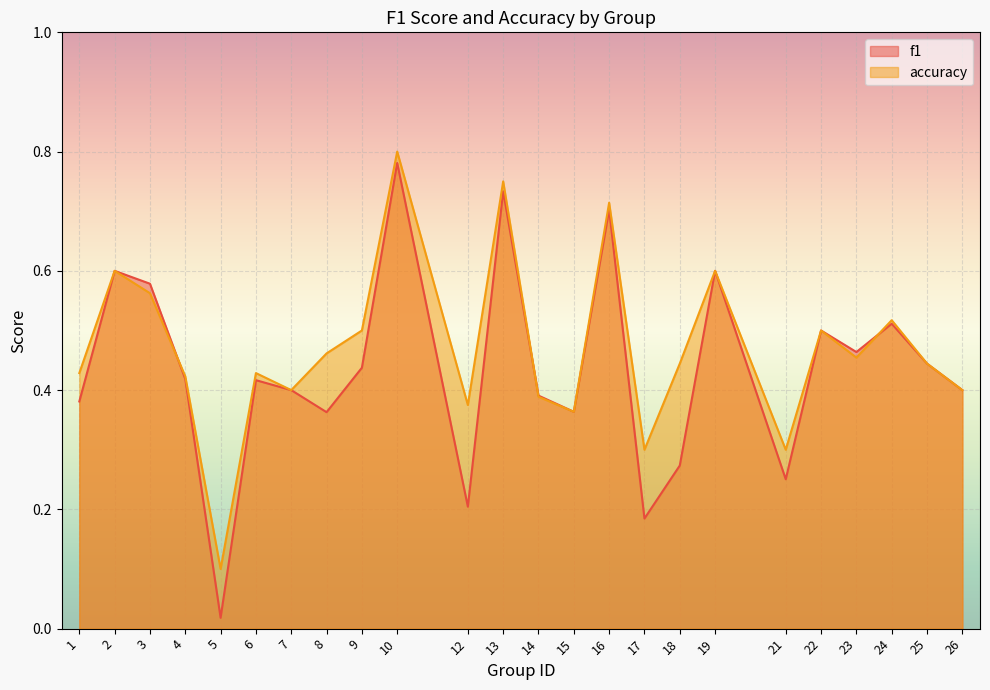

What is the difference between the maximum and second lowest values in the accuracy series?

0.5